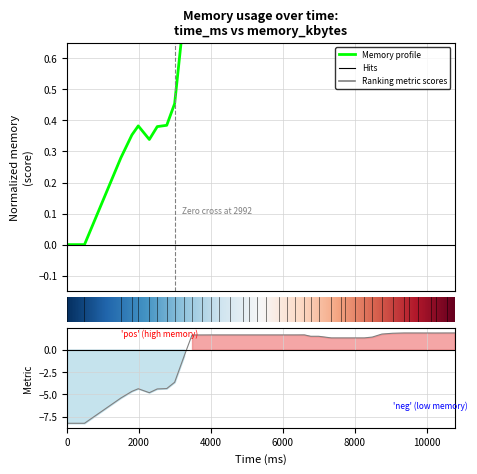

How many interior local peaks (higher than both neighbors) does the data have?

2